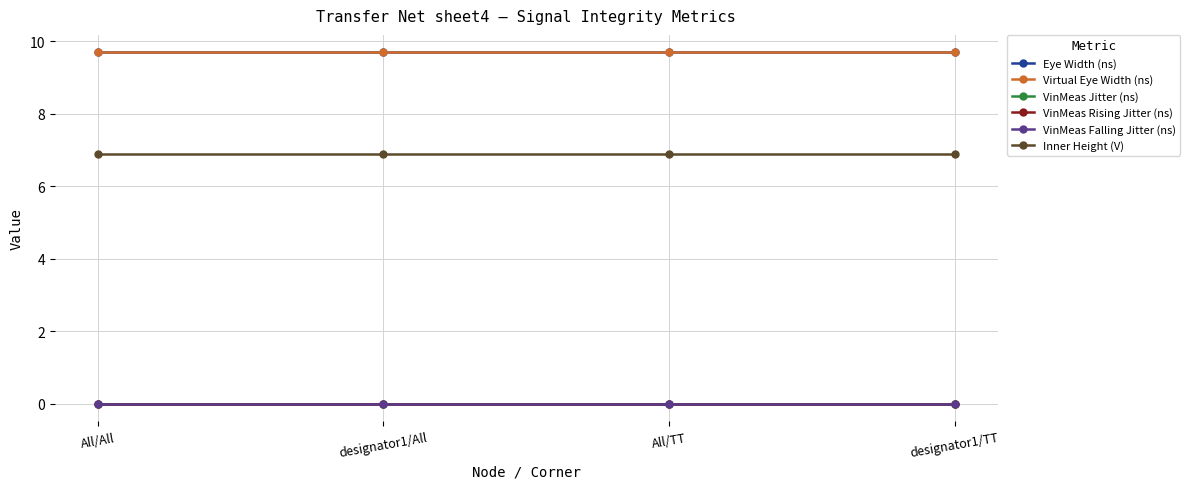

At which label does Inner Height (V) reach its peak?

All/All